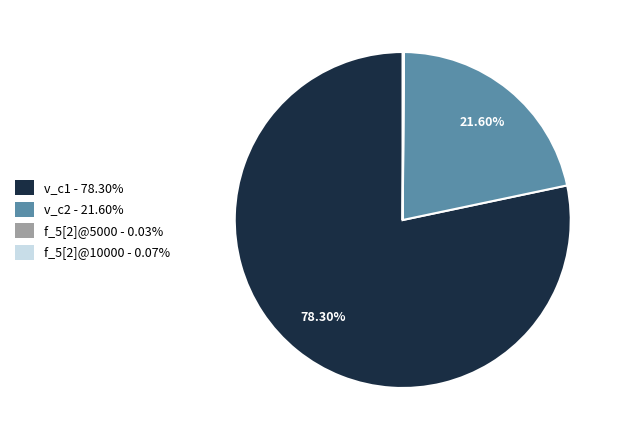

Is v_c1 - 78.30% the majority of the pie?

Yes